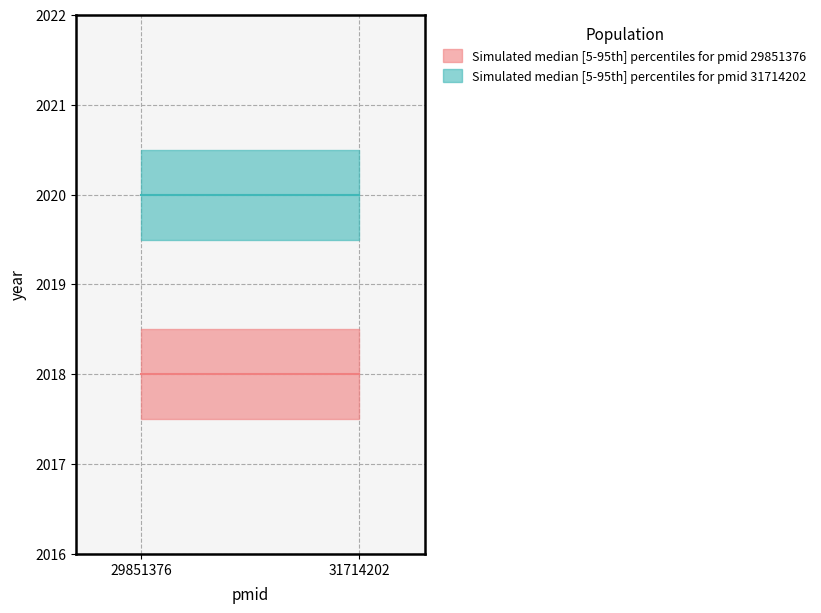

Where is pmid_29851376_year nearest to the value 2018?

29851376